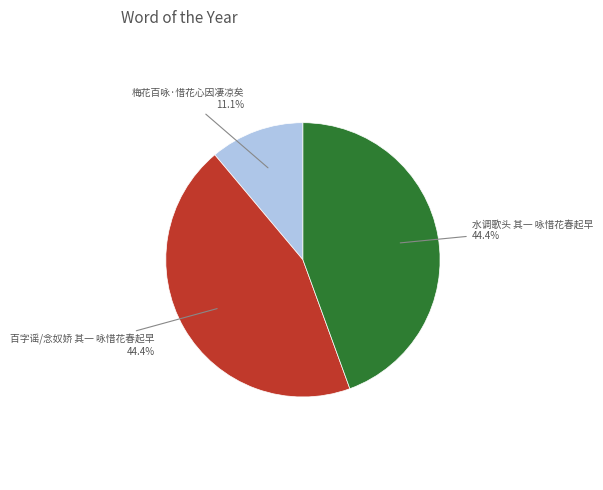

How many slices are in this pie chart?

3